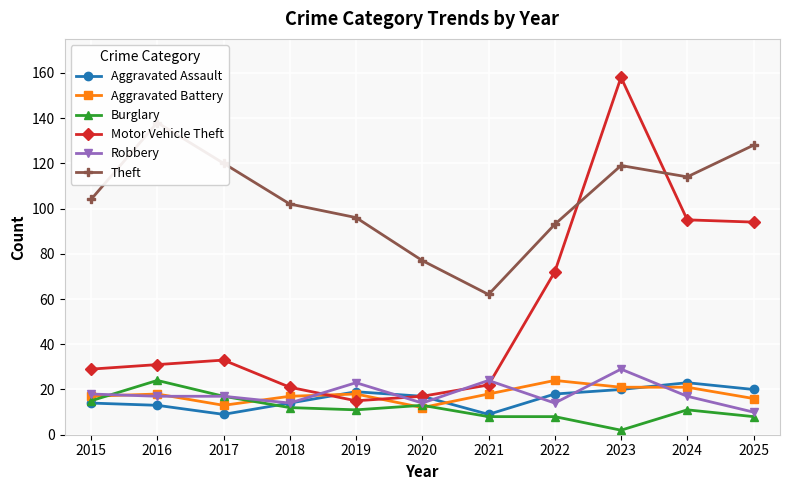

The Burglary series shows 6 at 2020. True or false?

False